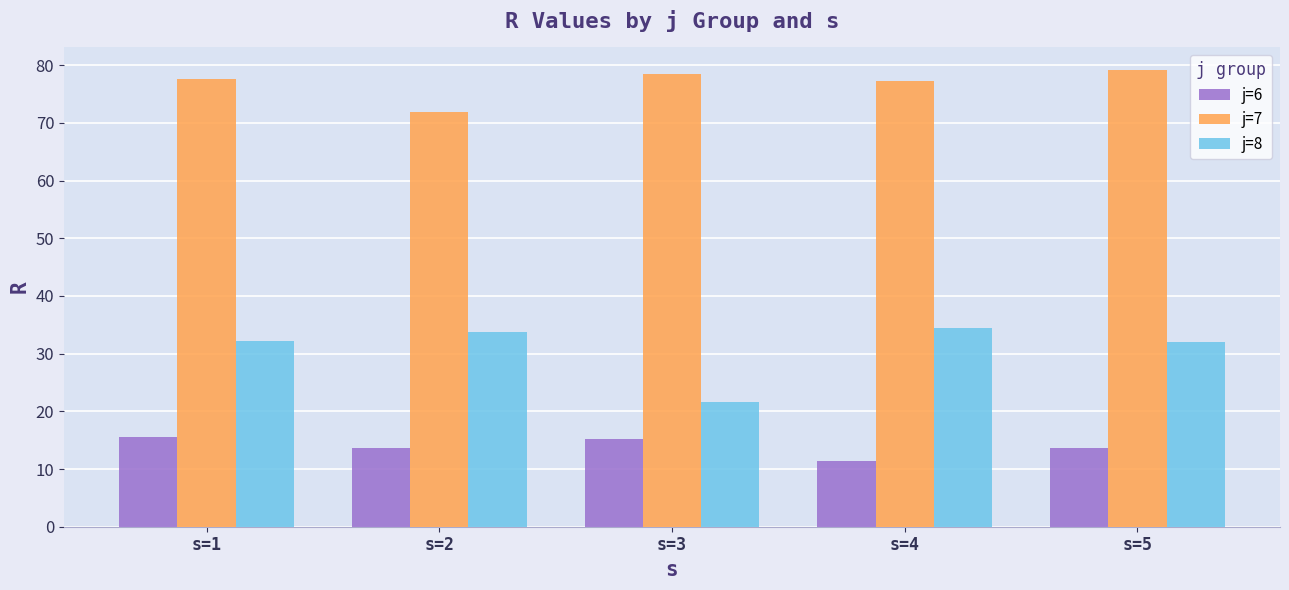

True or false: j=7 has a value of 78.5 at s=3.

True